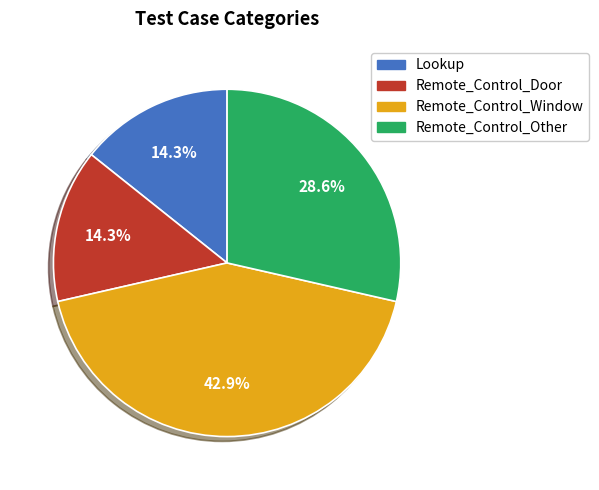

Which category has the biggest portion of the pie?

Remote_Control_Window